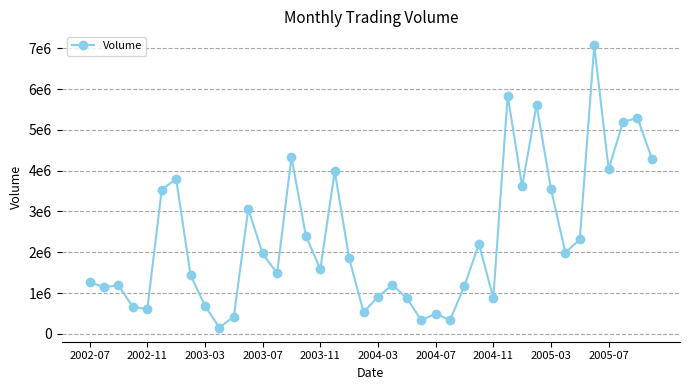

Does the chart have visible grid lines?

Yes